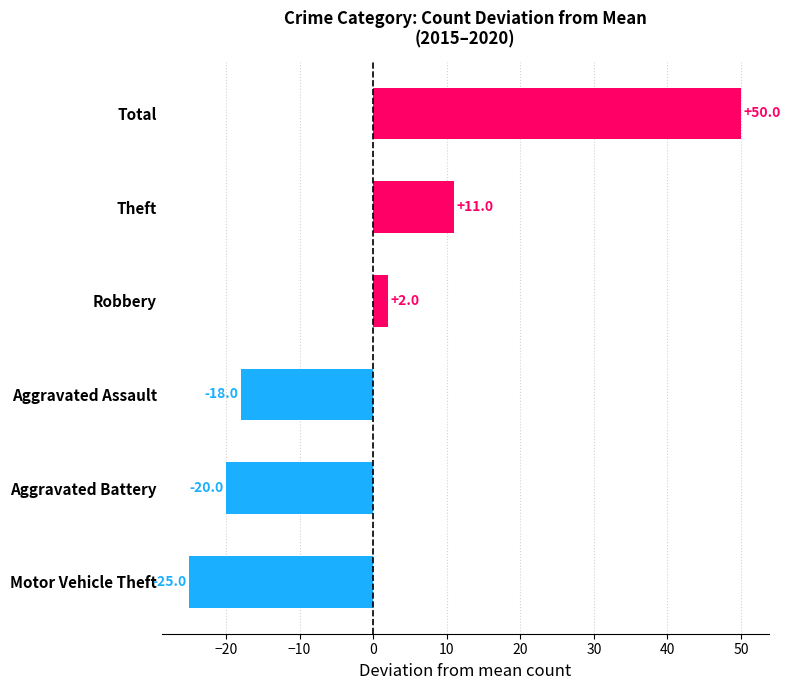

At which label is the value closest to 12?

Theft